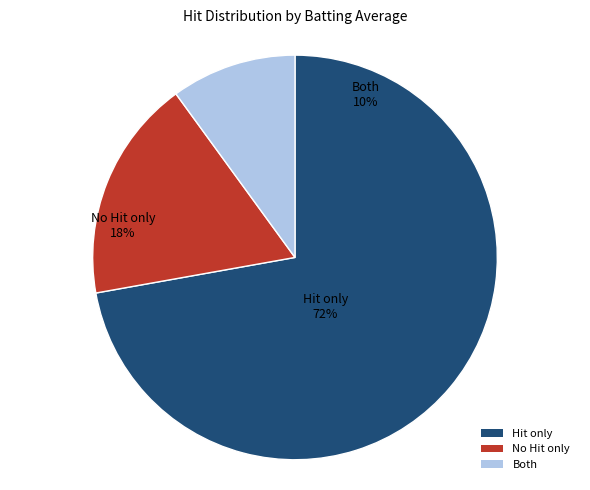

Does True account for over 50% of the chart?

No